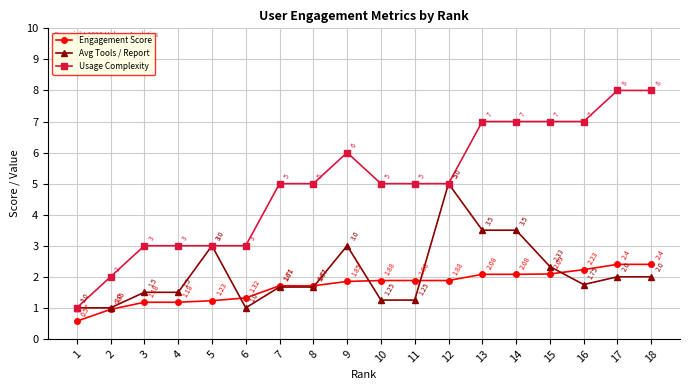

At how many categories does at least one series exceed 4?

12